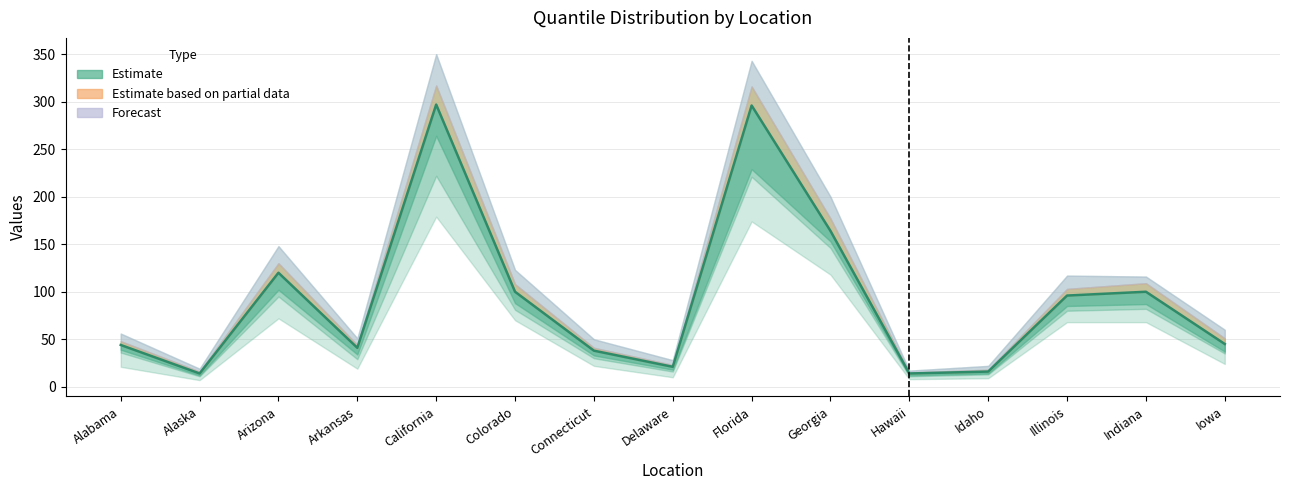

How many lines are shown in the chart?

1